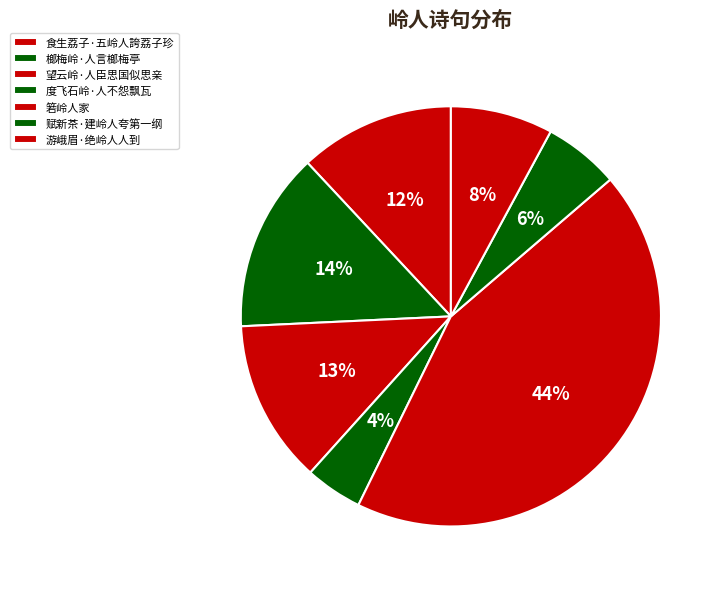

Does any single category account for the majority?

No